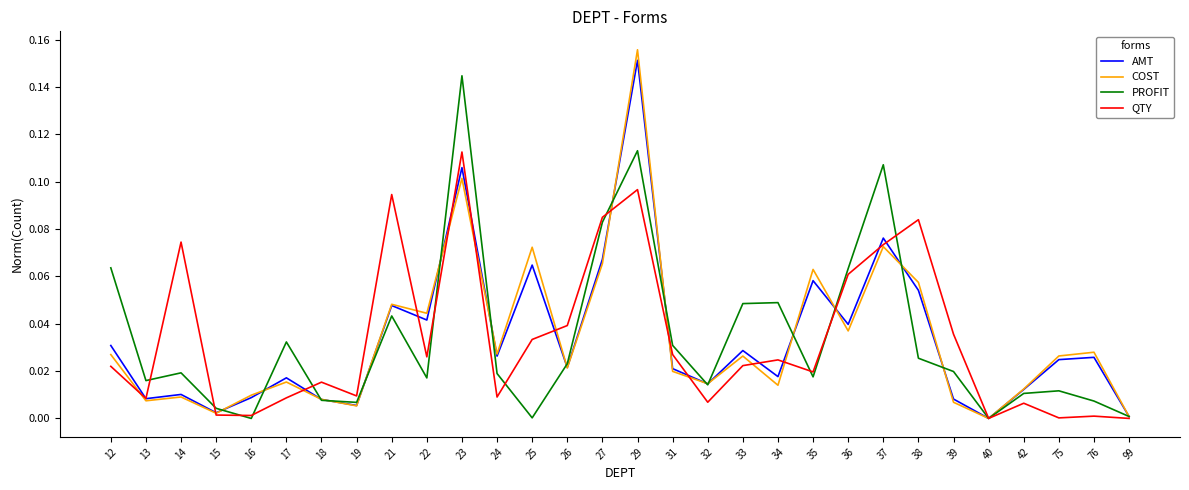

At which category does COST reach its first local valley?

13